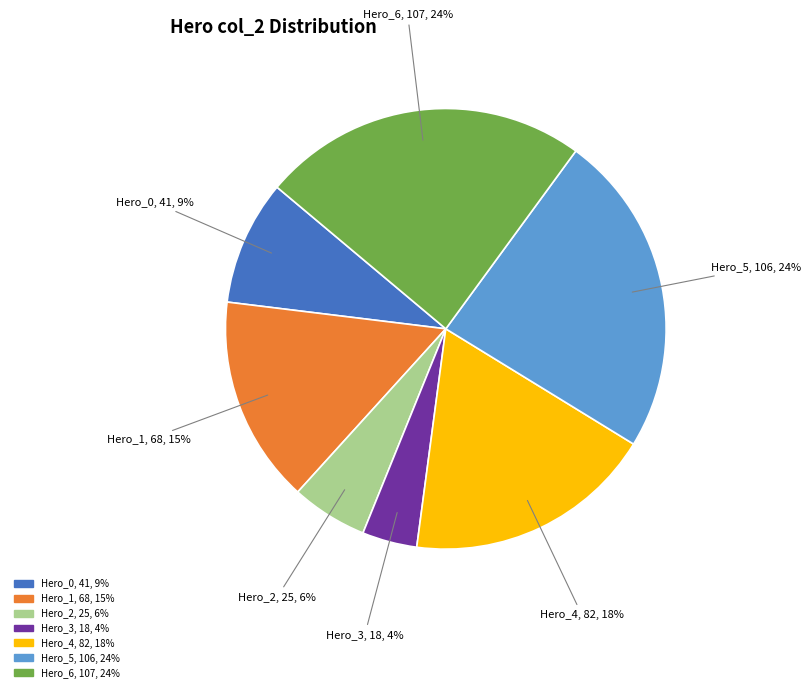

True or false: Hero_2 accounts for 17% of the total.

False